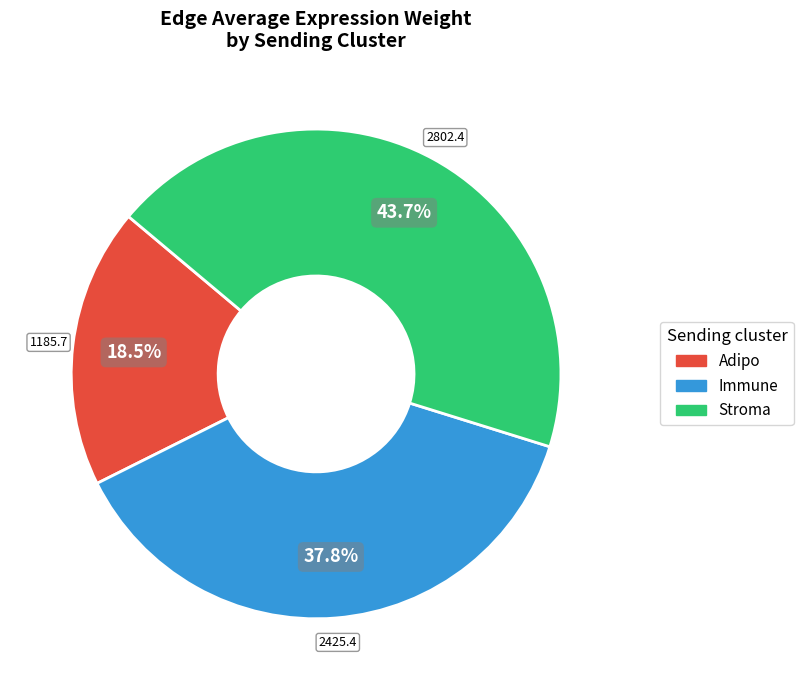

Does any single category account for the majority?

No